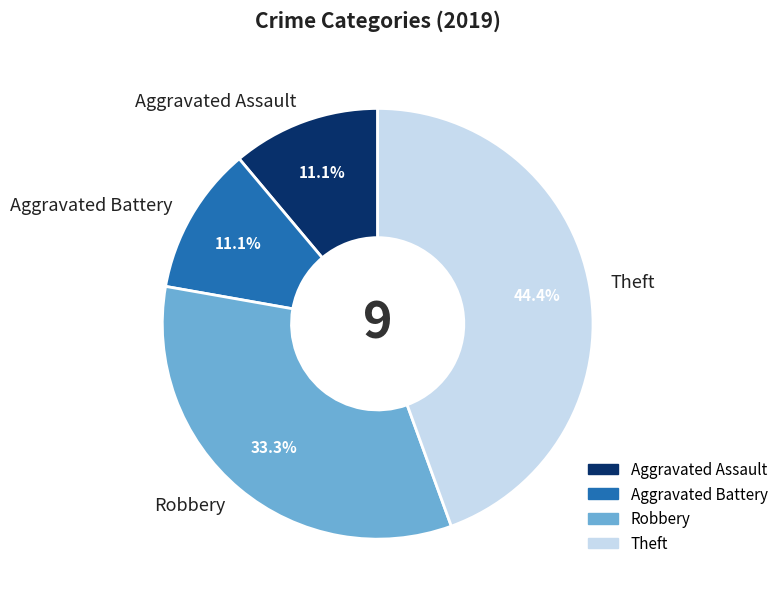

Which has a higher value, Aggravated Assault or Robbery?

Robbery